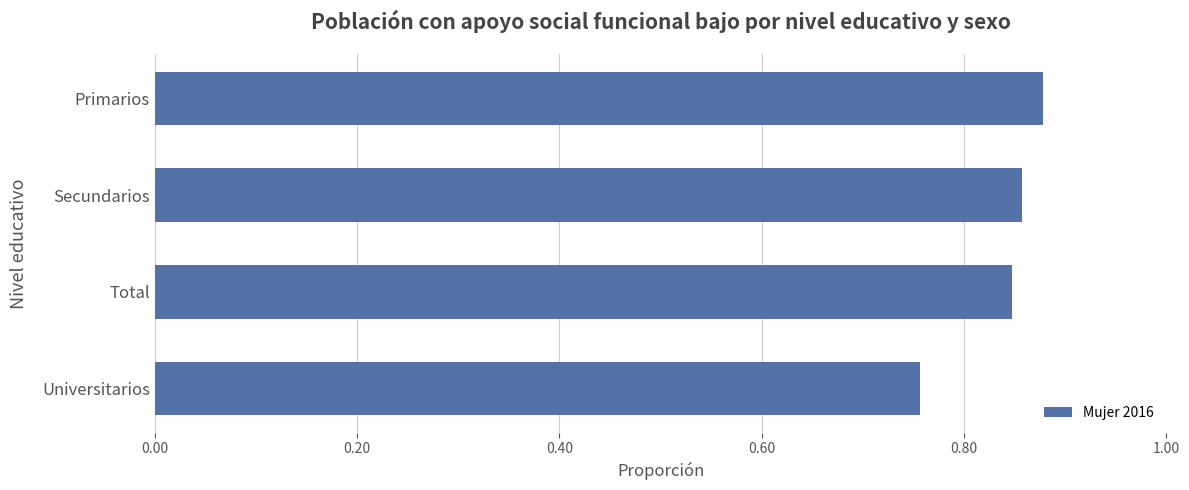

What position from the top is Universitarios?

4